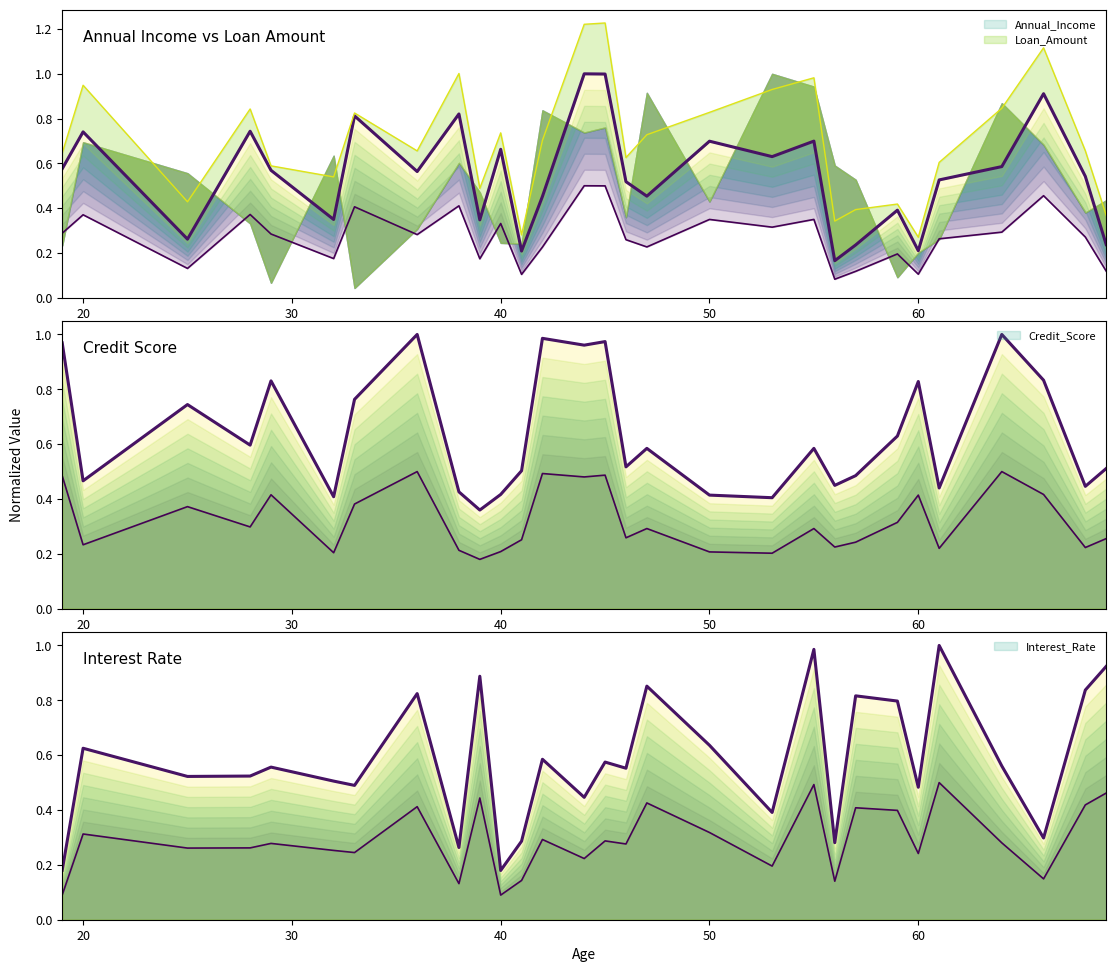

Between which two adjacent categories do Annual_Income and Credit_Score first intersect?

19 and 20